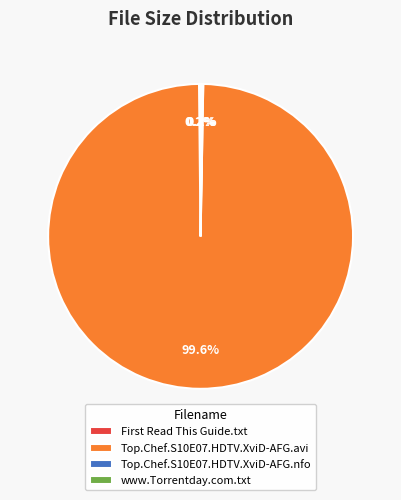

Which slice is the largest?

Top.Chef.S10E07.HDTV.XviD-AFG.avi